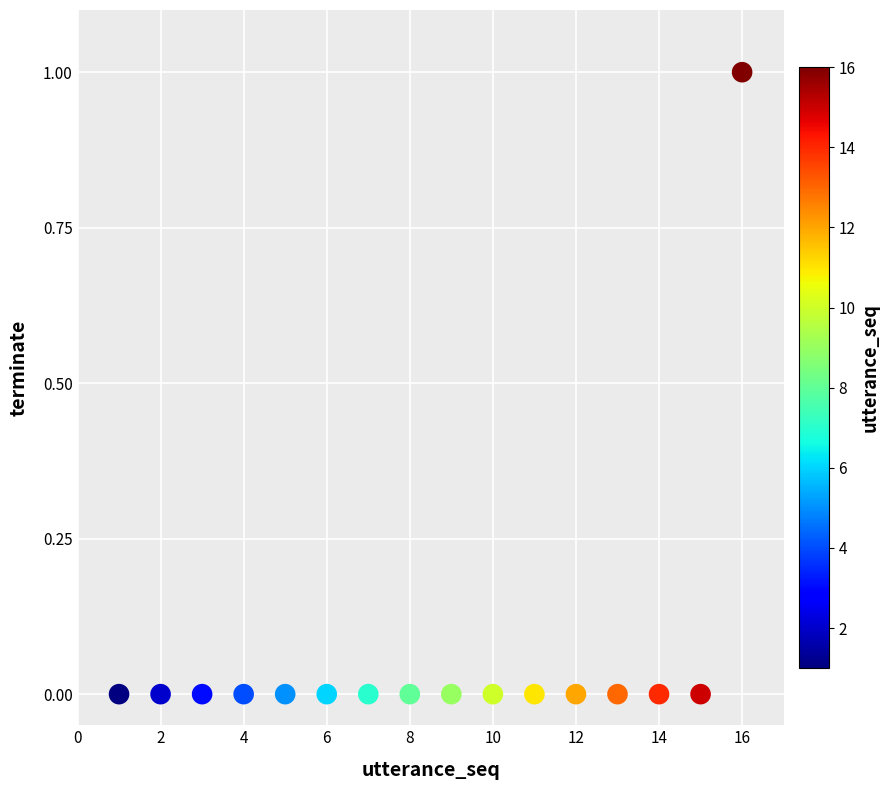

What is the range of X values (max minus min)?

15